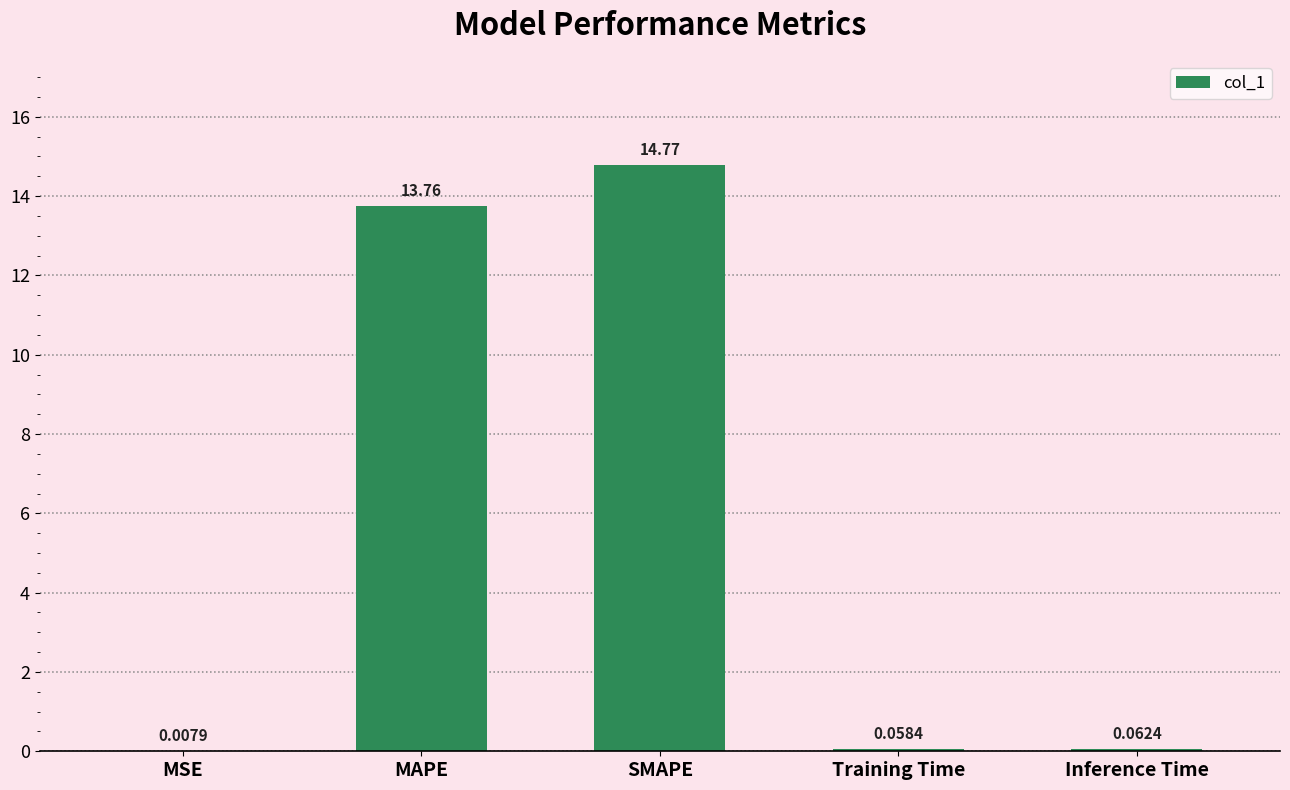

Where is the data nearest to the value 7?

MAPE